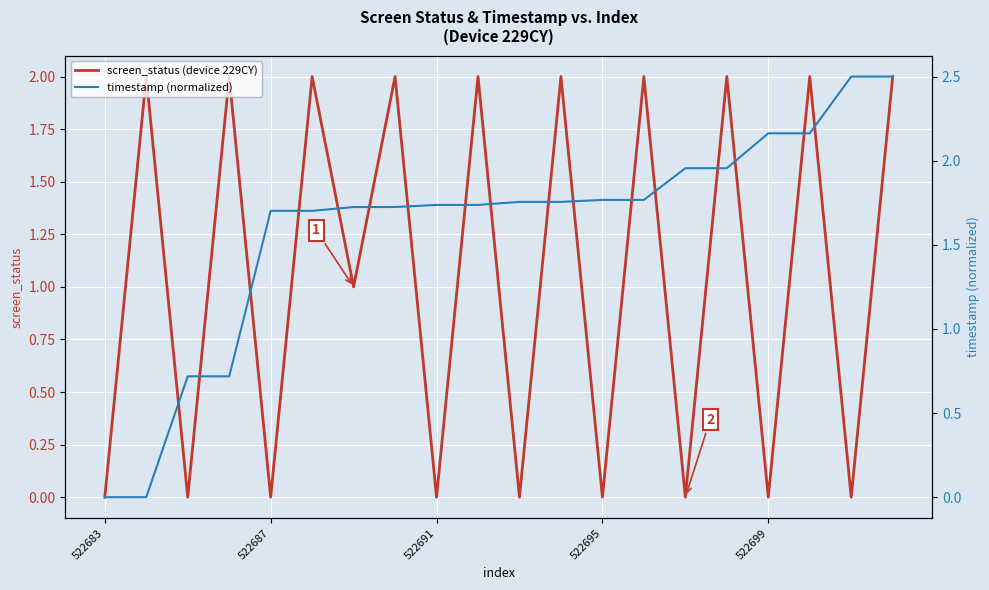

What is the difference between the maximum and minimum values in the screen_status (device 229CY) series?

2